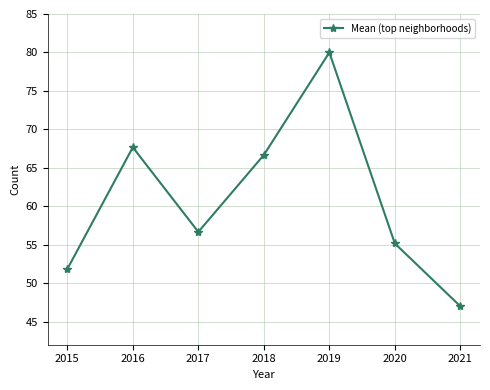

What is the greatest value displayed?

80.0